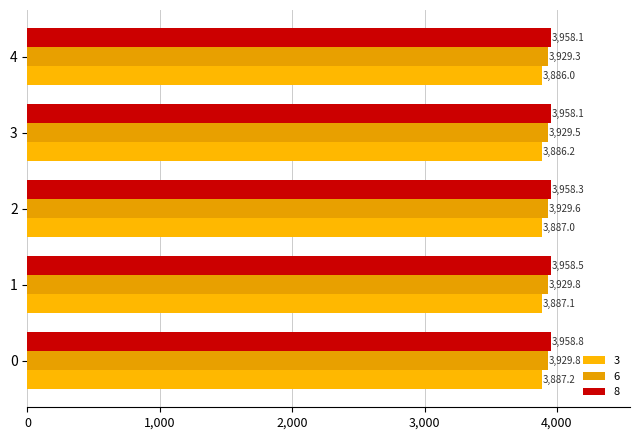

At how many categories does at least one series exceed 3899?

5